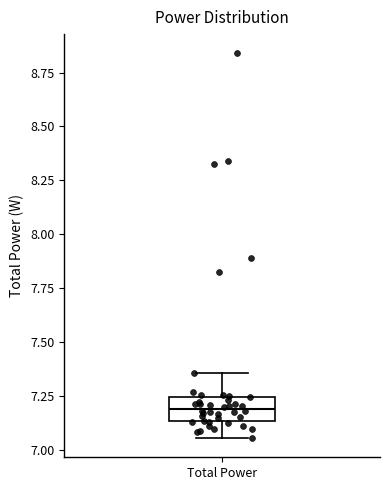

Where does the median line of the box for Total Power sit on the y-axis? The values are not printed on the chart, so give them approximately, as read against the axis.

7.20